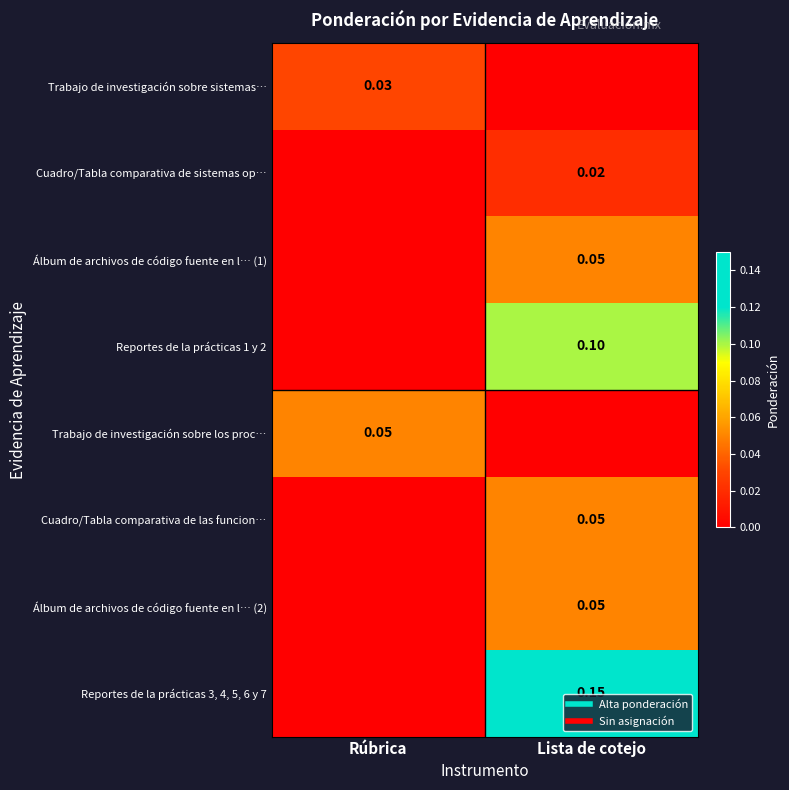

What is the average value of the Reportes de la prácticas 1 y 2 series?

0.1